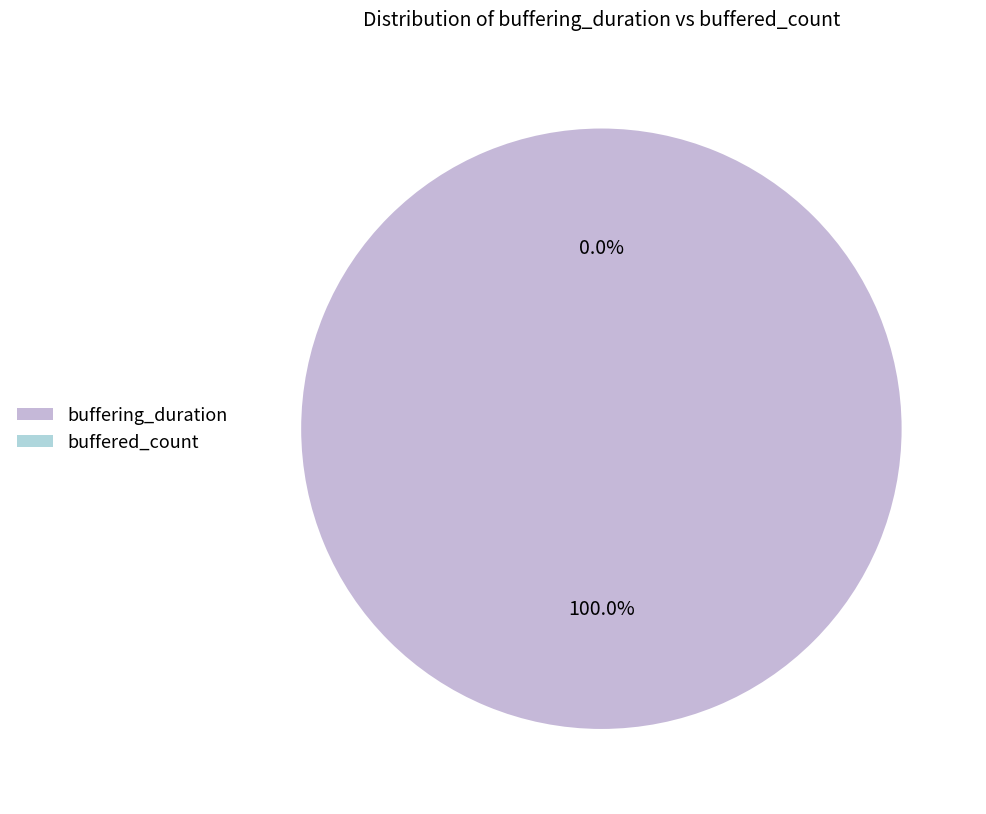

Is buffering_duration the majority of the pie?

Yes